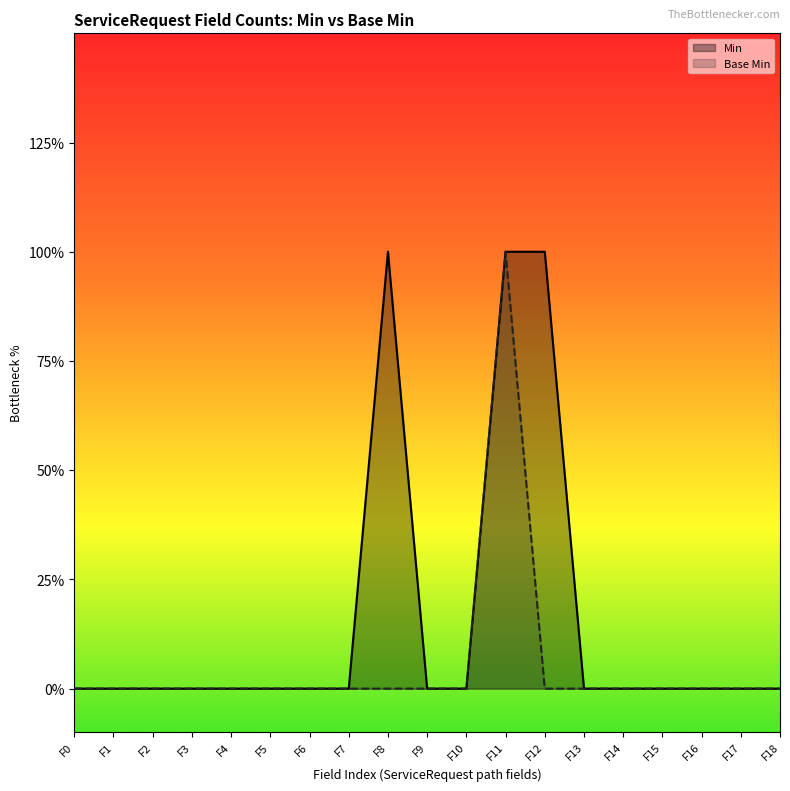

True or false: Min and Base Min intersect in this chart.

False